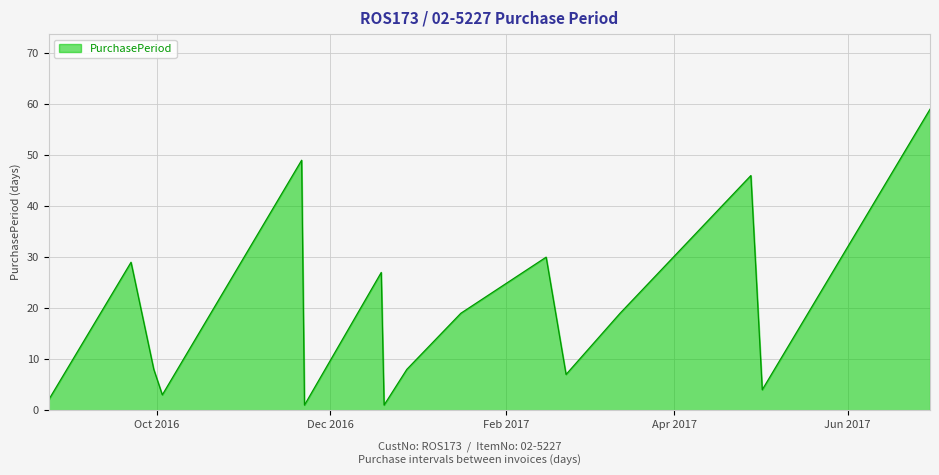

What is the maximum value shown in the chart?

59